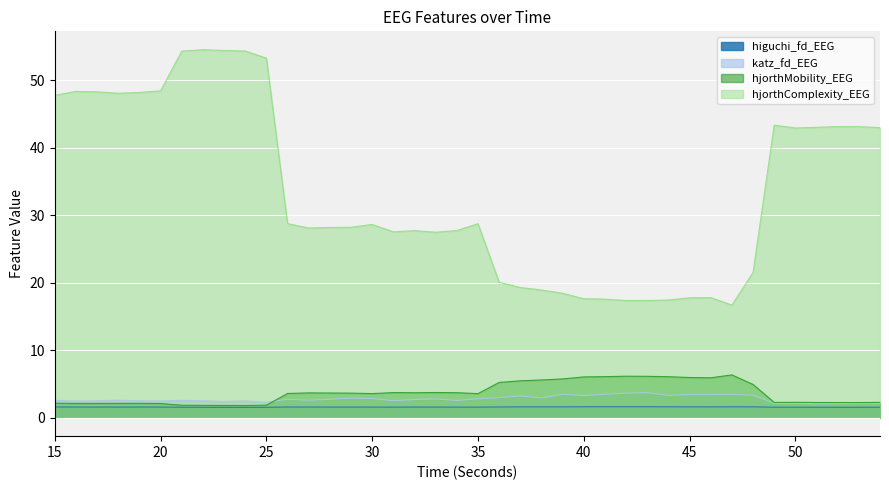

In hjorthMobility_EEG, how many points are higher than both neighbors (excluding endpoints)?

7